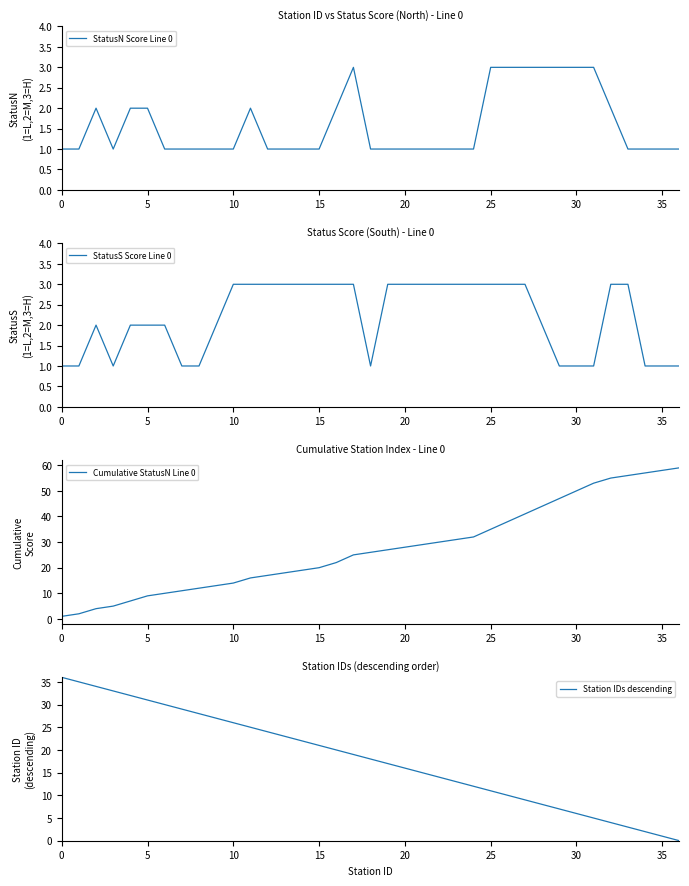

Between which two adjacent categories do StatusN Score Line 0 and StatusS Score Line 0 first intersect?

31 and 32